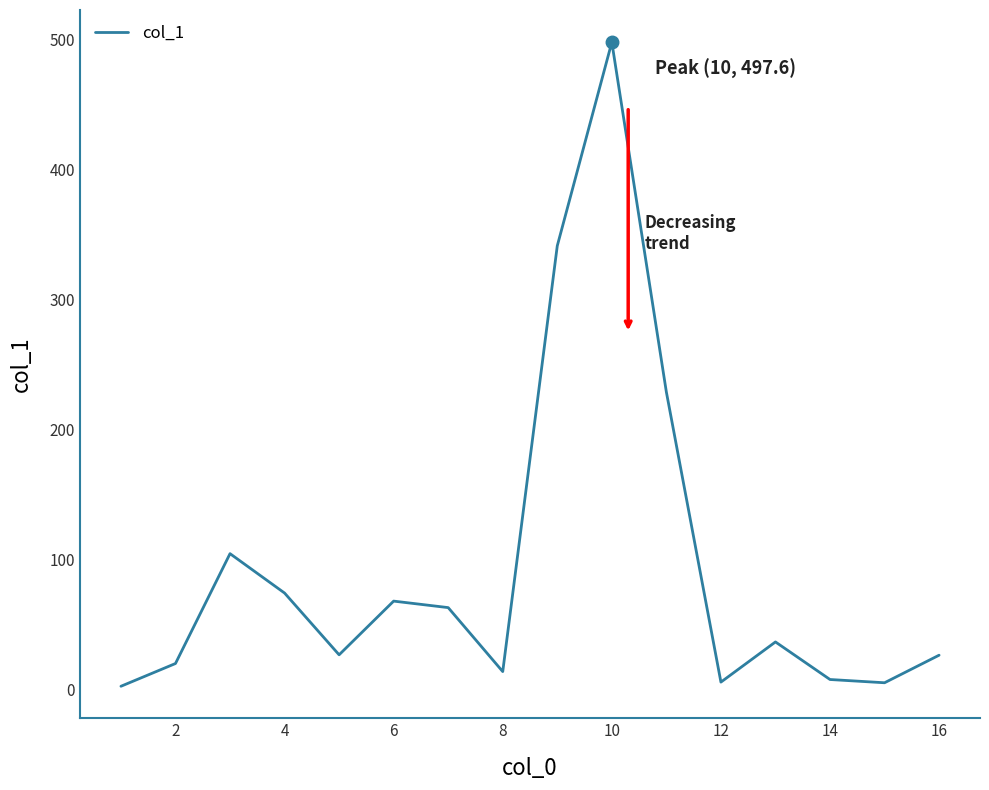

Does the chart display data point markers on the line(s)?

No